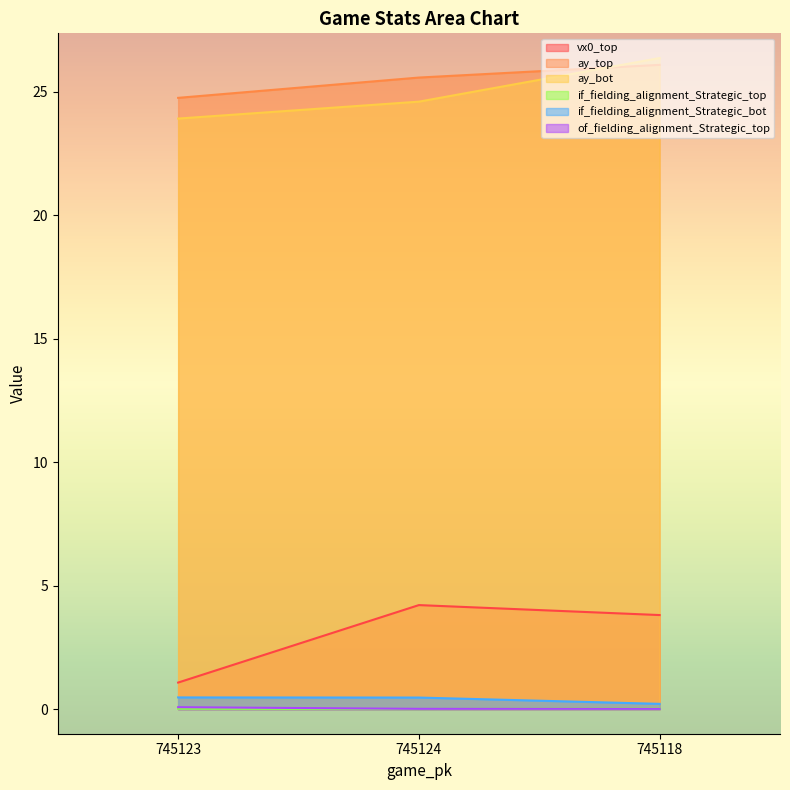

True or false: if_fielding_alignment_Strategic_top has a value of 0.0 at 745123.

True